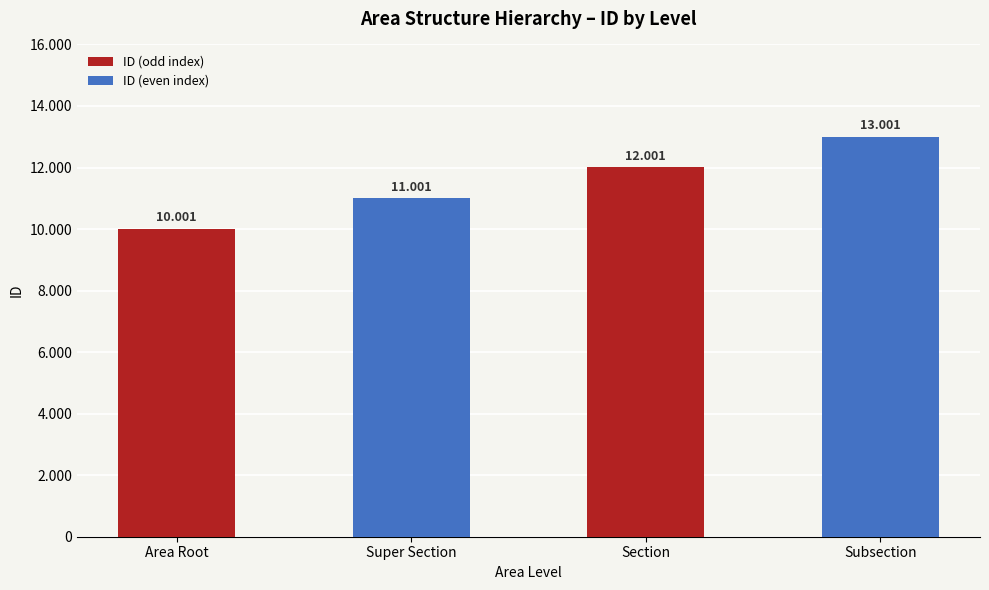

What is the greatest value displayed?

13001